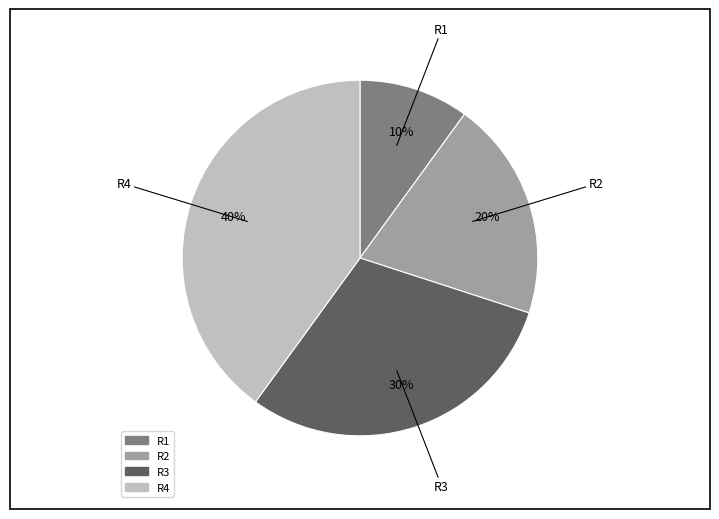

Do R4 and R3 together represent more than half of the pie?

Yes